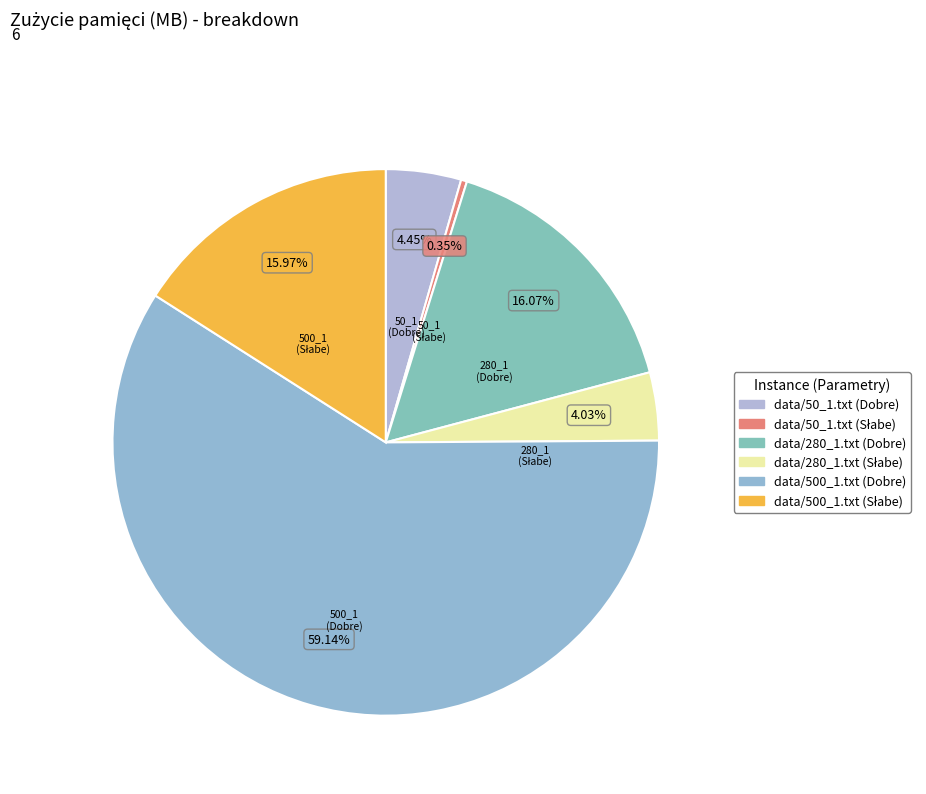

Does data/500_1.txt (Dobre) represent more than half of the total?

Yes